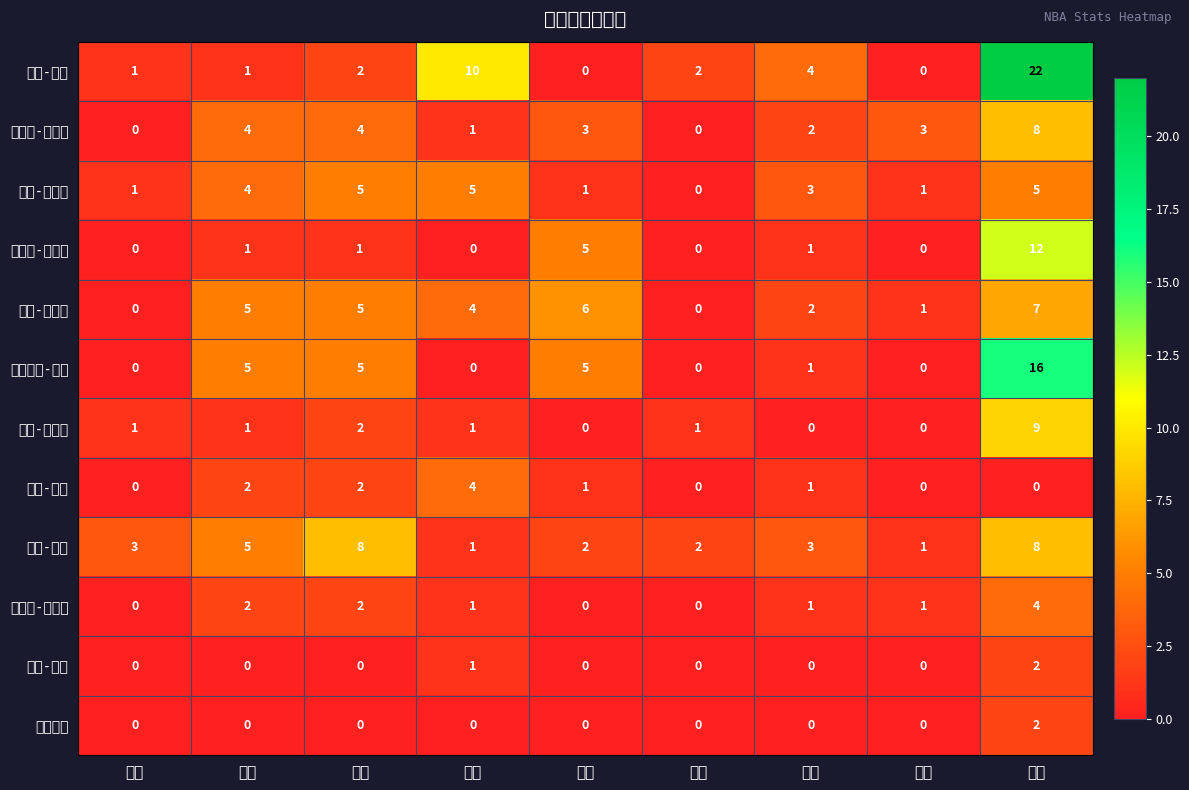

Reading left to right, transcribe all the data shown in this chart.

迈克-康利: 前场=1	后场=1	篮板=2	助攻=10	犯规=0	抢断=2	失误=4	封盖=0	得分=22
加莱特-坦普尔: 前场=0	后场=4	篮板=4	助攻=1	犯规=3	抢断=0	失误=2	封盖=3	得分=8
凯尔-安德森: 前场=1	后场=4	篮板=5	助攻=5	犯规=1	抢断=0	失误=3	封盖=1	得分=5
小贾伦-杰克逊: 前场=0	后场=1	篮板=1	助攻=0	犯规=5	抢断=0	失误=1	封盖=0	得分=12
马克-加索尔: 前场=0	后场=5	篮板=5	助攻=4	犯规=6	抢断=0	失误=2	封盖=1	得分=7
杰迈克尔-格林: 前场=0	后场=5	篮板=5	助攻=0	犯规=5	抢断=0	失误=1	封盖=0	得分=16
欧米-卡斯比: 前场=1	后场=1	篮板=2	助攻=1	犯规=0	抢断=1	失误=0	封盖=0	得分=9
杰文-卡特: 前场=0	后场=2	篮板=2	助攻=4	犯规=1	抢断=0	失误=1	封盖=0	得分=0
乔金-诺阿: 前场=3	后场=5	篮板=8	助攻=1	犯规=2	抢断=2	失误=3	封盖=1	得分=8
贾斯廷-霍勒迪: 前场=0	后场=2	篮板=2	助攻=1	犯规=0	抢断=0	失误=1	封盖=1	得分=4
伊万-拉布: 前场=0	后场=0	篮板=0	助攻=1	犯规=0	抢断=0	失误=0	封盖=0	得分=2
渡边雄太: 前场=0	后场=0	篮板=0	助攻=0	犯规=0	抢断=0	失误=0	封盖=0	得分=2